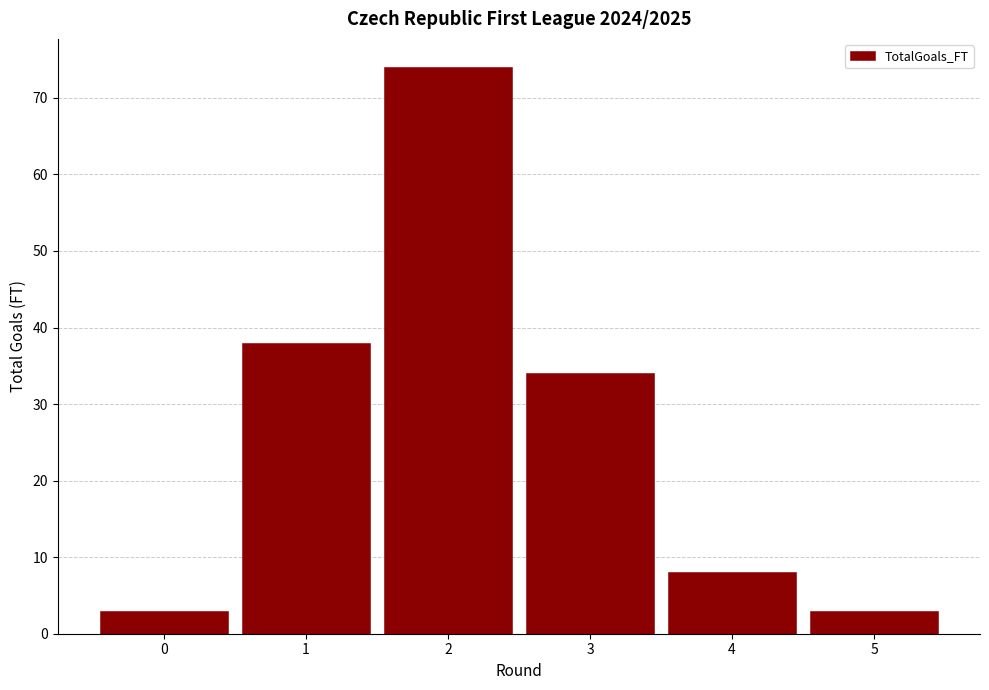

Reading left to right, transcribe this chart: for each bar, give the range it covers on the x-axis and its height. The values are not printed on the chart, so give them approximately, as read against the axis.

-0.5 to 0.5: 3
0.5 to 1.5: 38
1.5 to 2.5: 74
2.5 to 3.5: 34
3.5 to 4.5: 8
4.5 to 5.5: 3